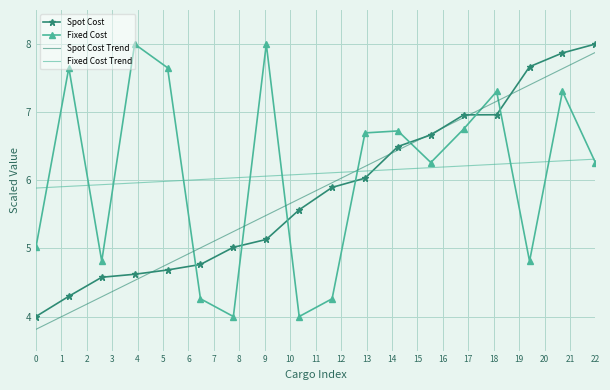

What is the minimum value for Fixed Cost?

4.0